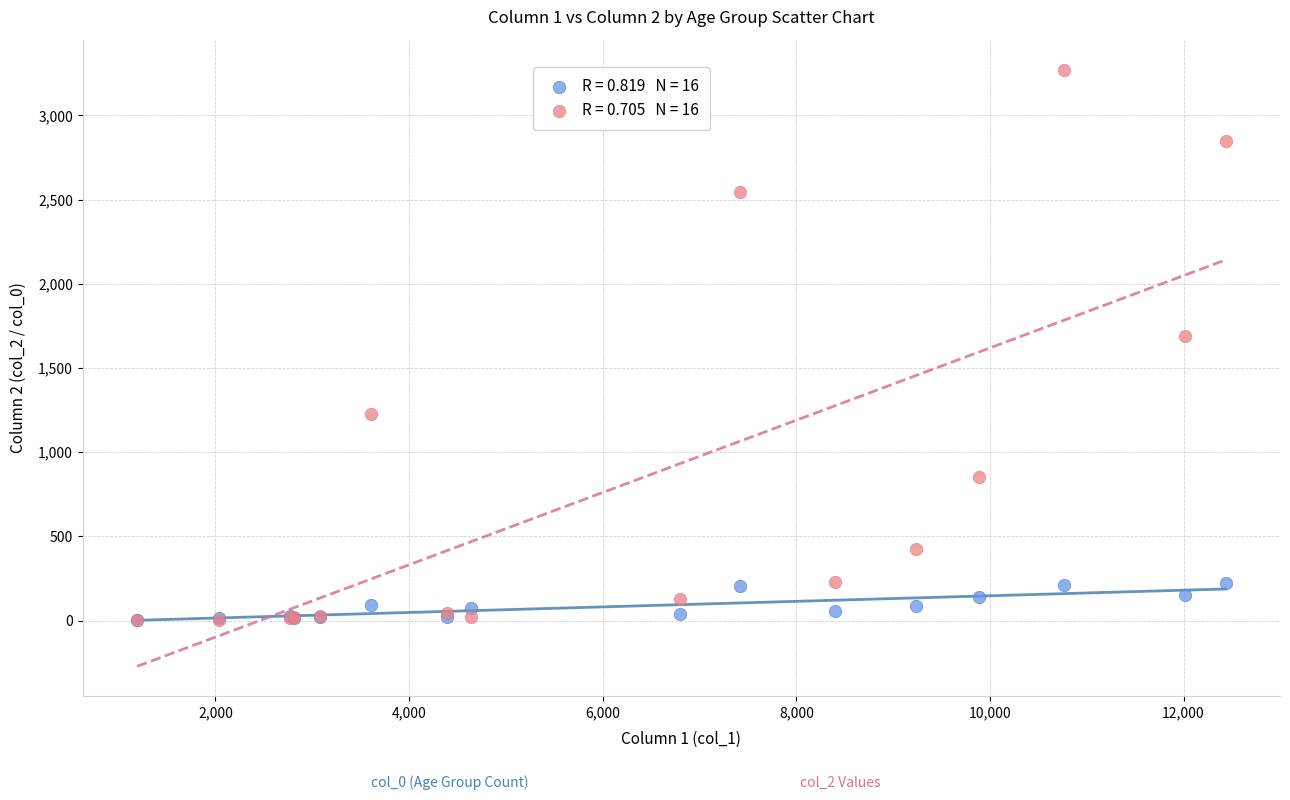

Across all series, what Y value is closest to 1638?

1690